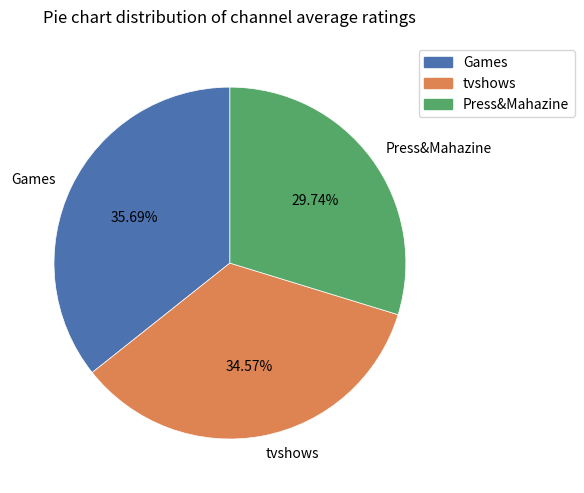

Rank the categories by value from highest to lowest.

Games, tvshows, Press&Mahazine